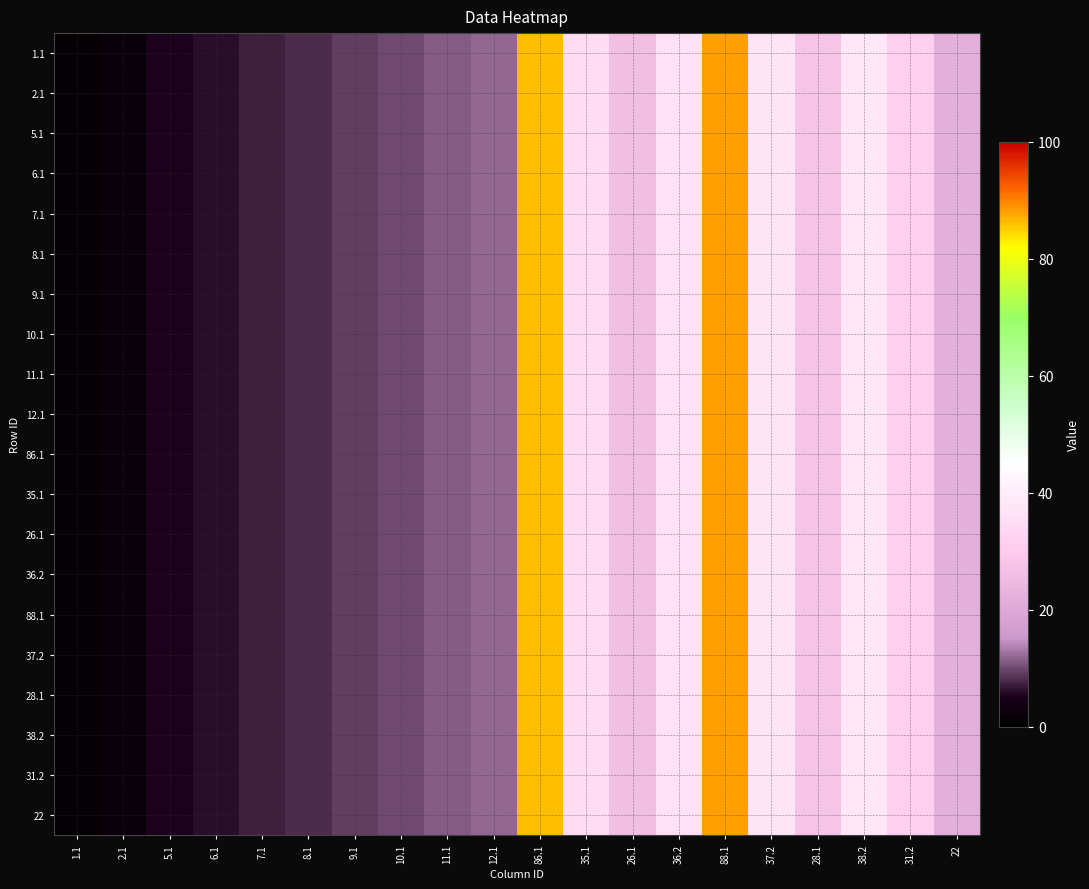

Rank the series by their maximum value, from highest to lowest.

1.1, 2.1, 5.1, 6.1, 7.1, 8.1, 9.1, 10.1, 11.1, 12.1, 86.1, 35.1, 26.1, 36.2, 88.1, 37.2, 28.1, 38.2, 31.2, 22